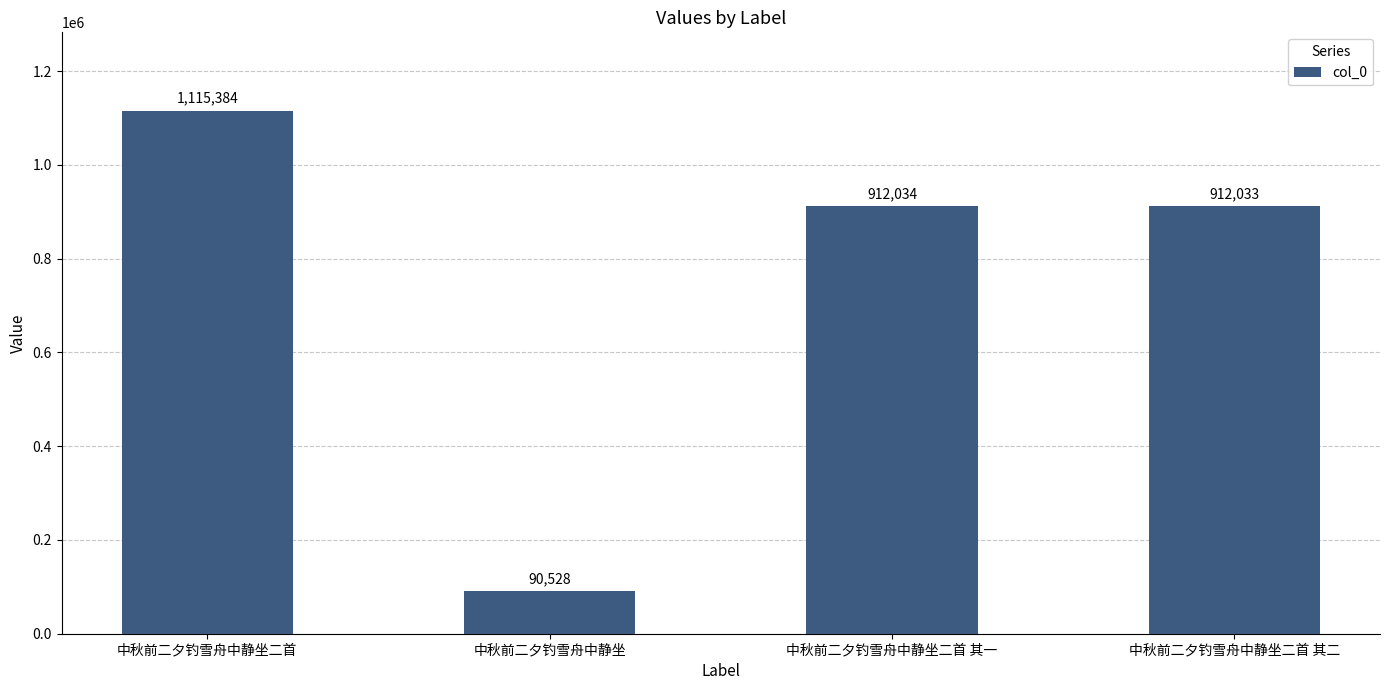

What is the difference between the values at 中秋前二夕钓雪舟中静坐二首 其二 and 中秋前二夕钓雪舟中静坐?

821505